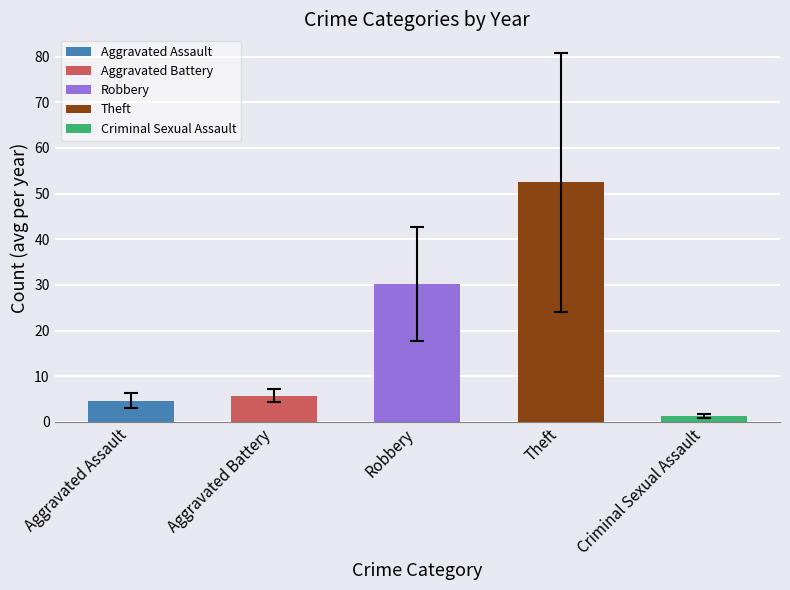

At which label is the value closest to 26?

Robbery